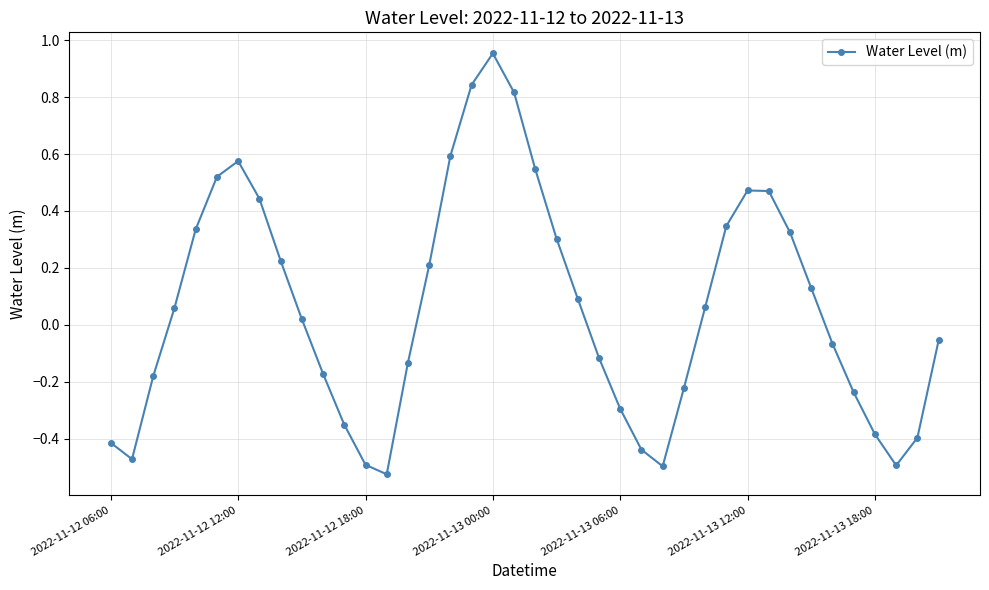

True or false: the data has more than 0 interior local peaks.

True